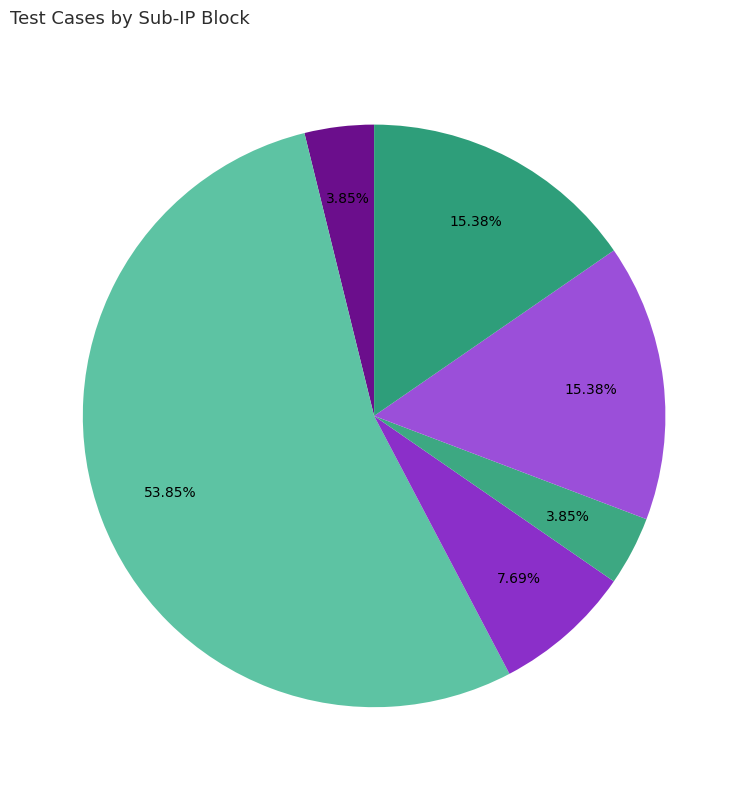

How many slices are in this pie chart?

6